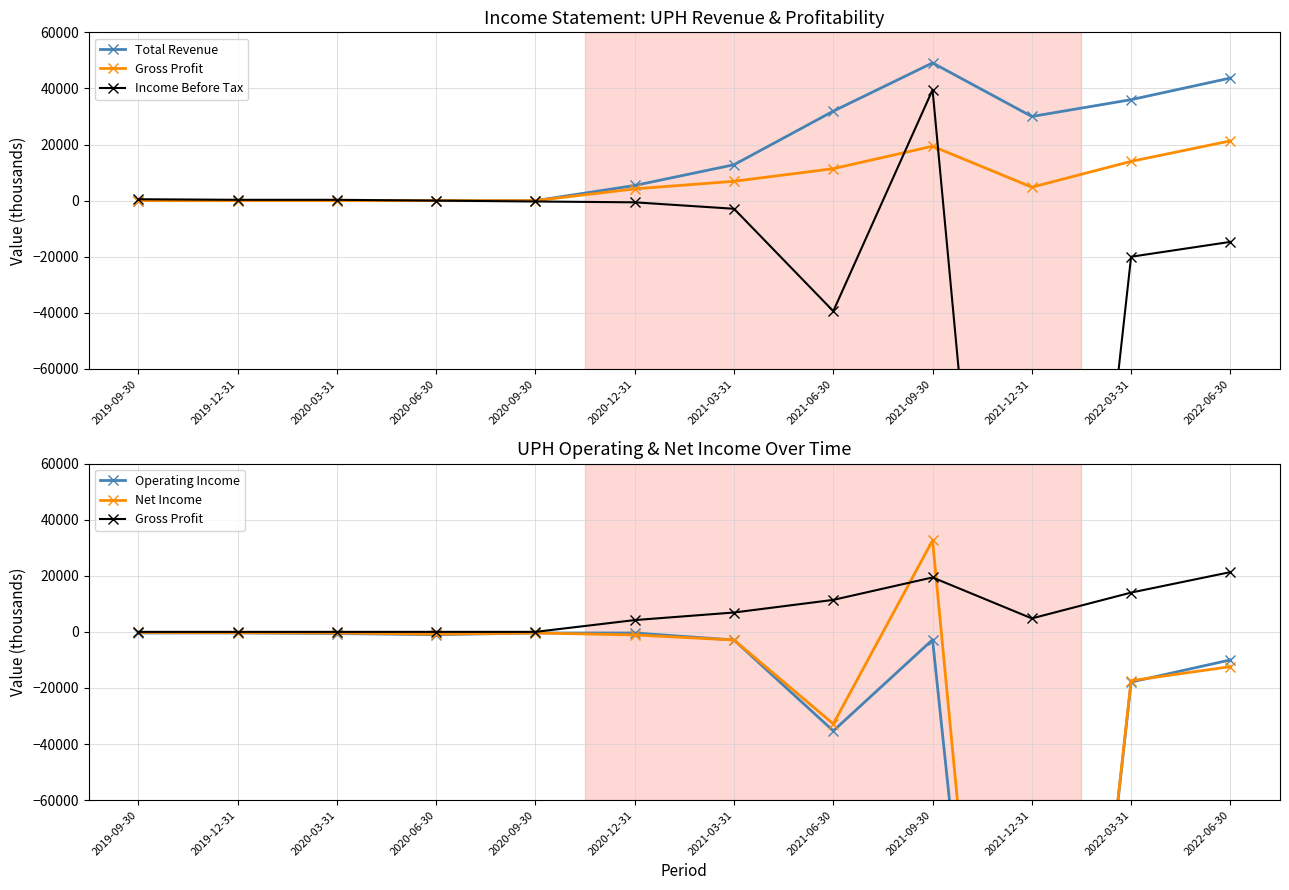

At which label is Income Before Tax closest to -150250?

2021-06-30